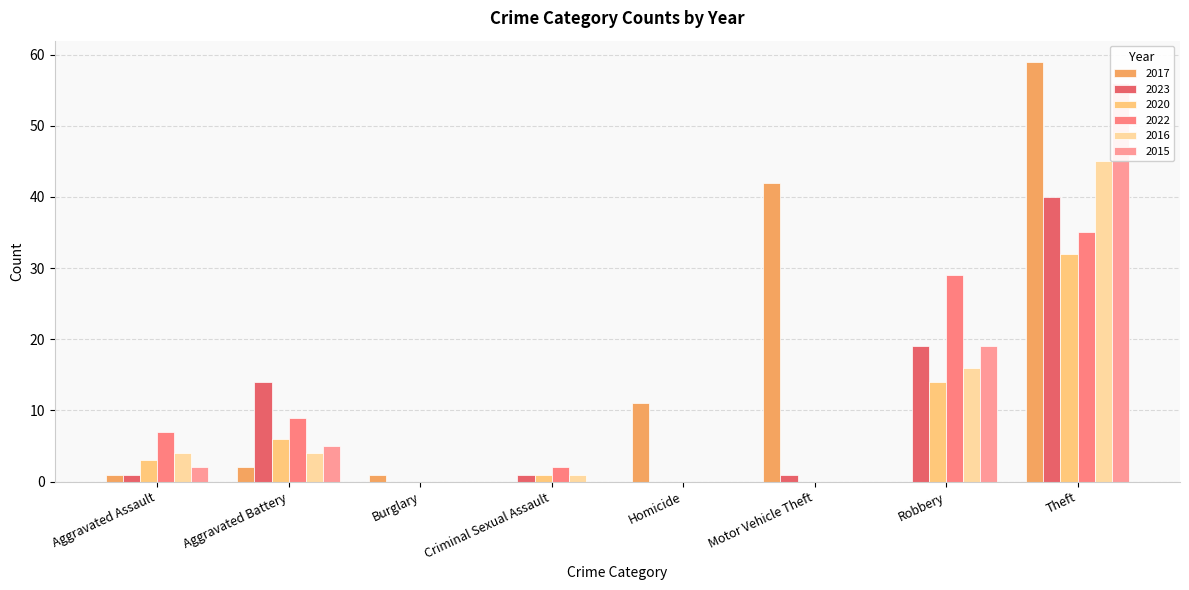

Is the value of 2017 at Aggravated Assault greater than the value of 2016 at Aggravated Assault?

No